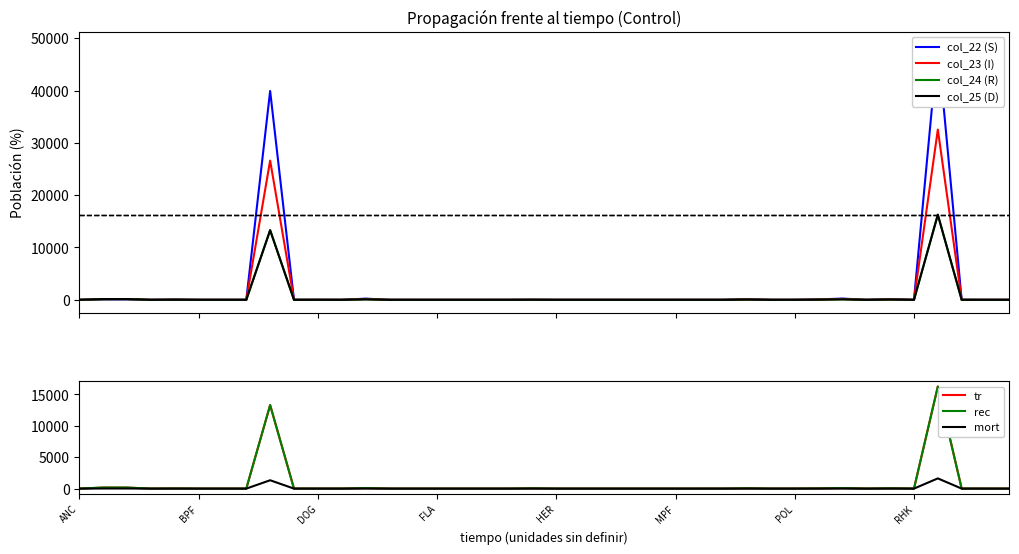

True or false: col_26 and col_24 cross at least once.

False